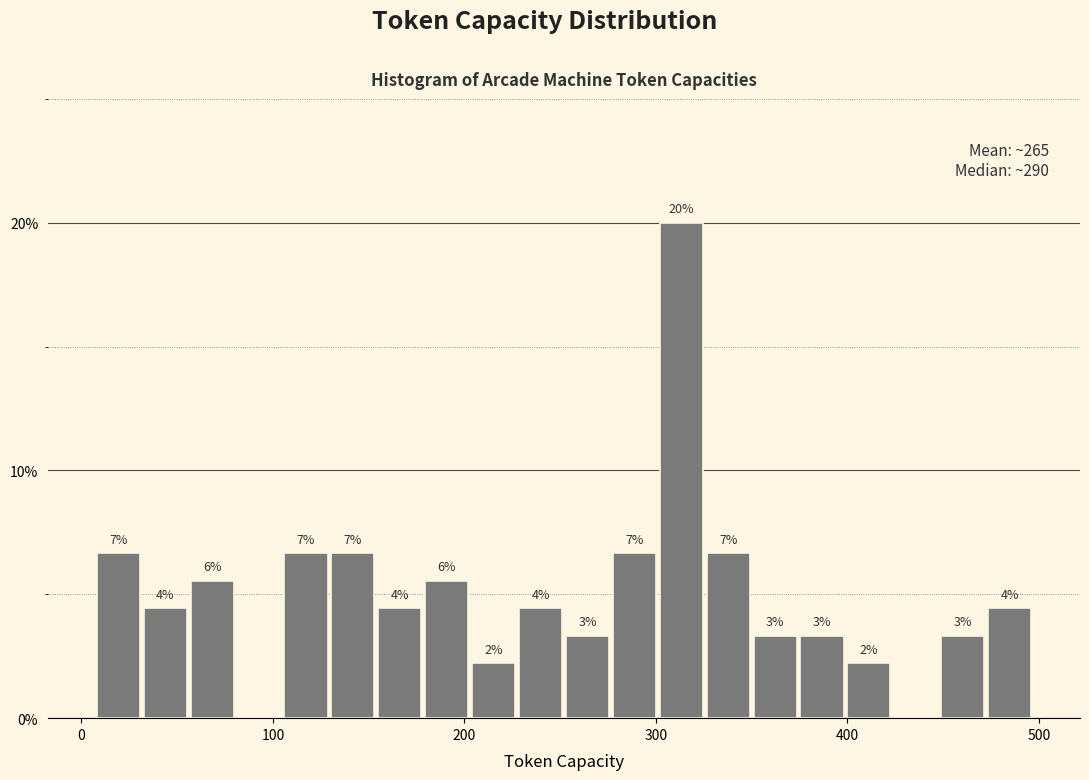

Read against the x-axis, roughly where is the centre of the tallest bar?

310